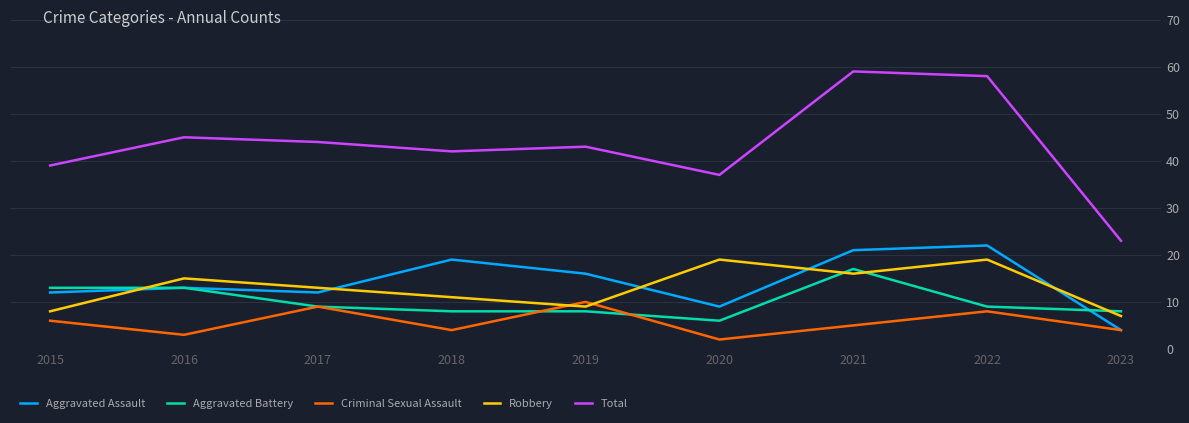

Which series has the widest spread of values?

Total